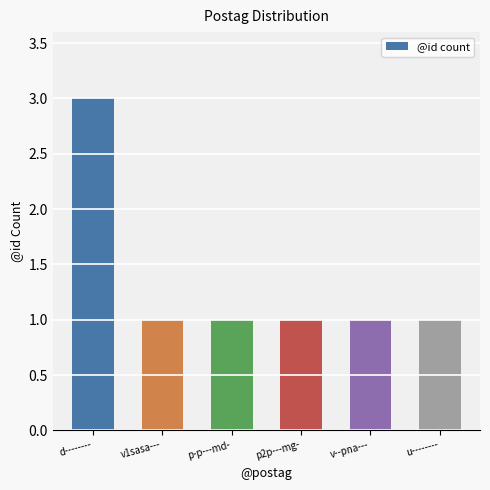

Approximately how many times larger is the value at v1sasa--- compared to v--pna---?

1.0